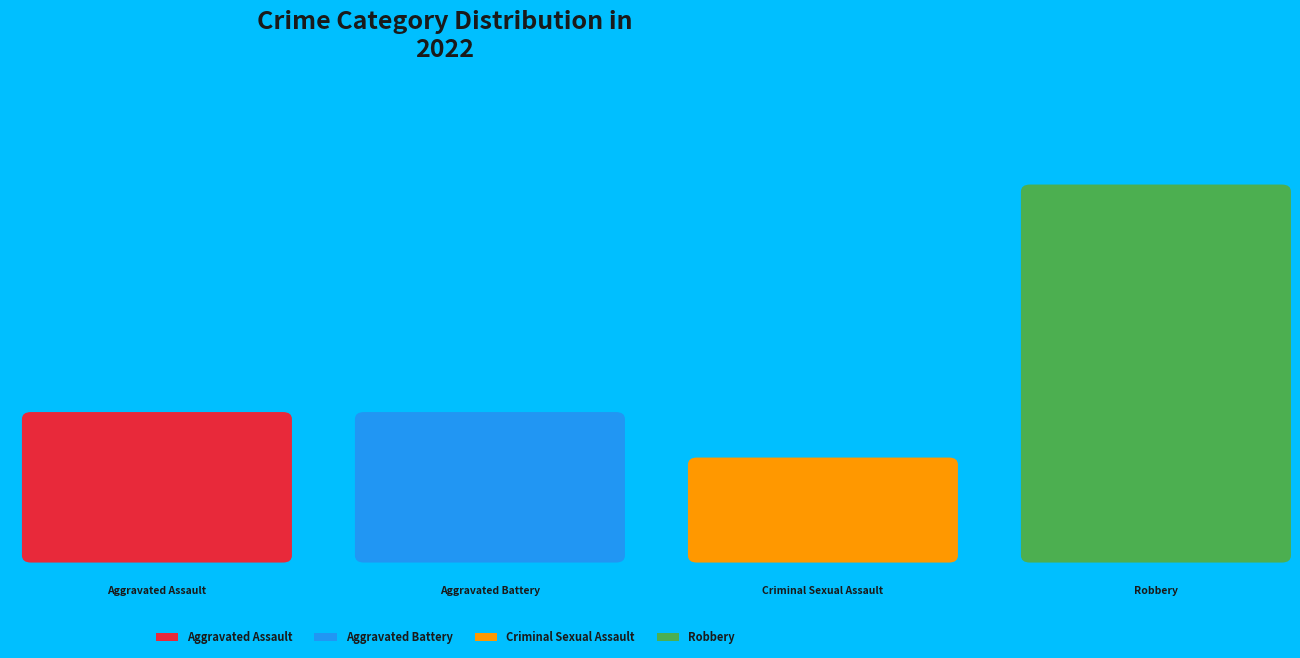

Is it true that Aggravated Battery is 19% of the pie?

True